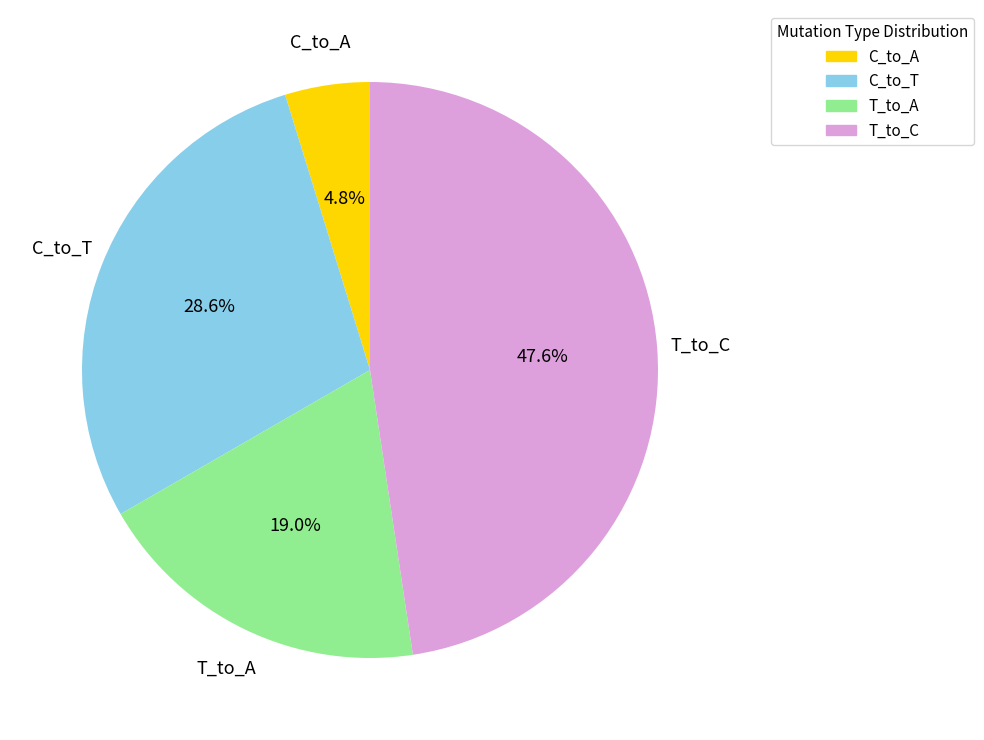

Is there any slice that represents more than half of the pie?

No